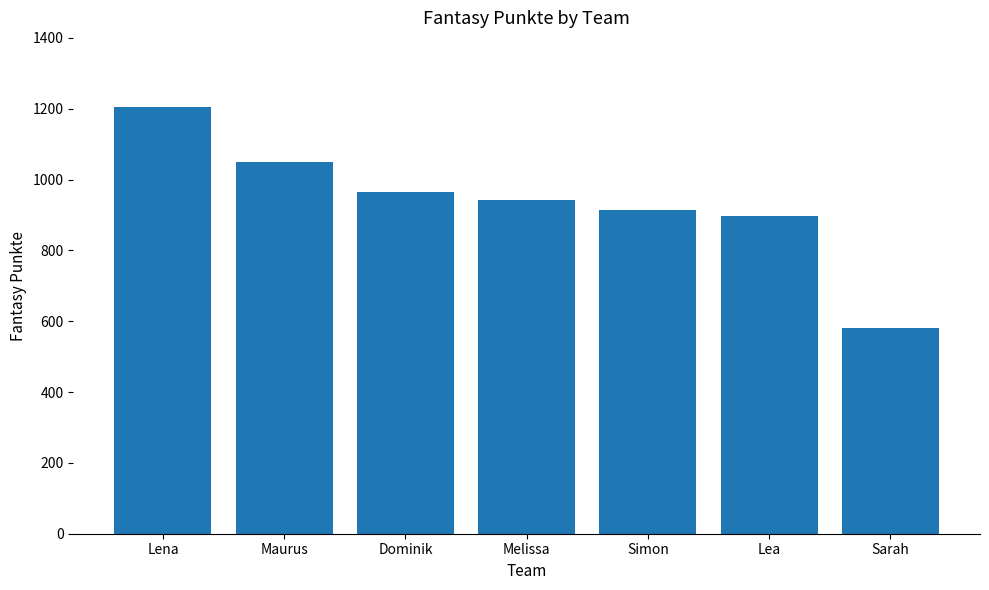

List the labels in order of value, smallest first.

Sarah, Lea, Simon, Melissa, Dominik, Maurus, Lena